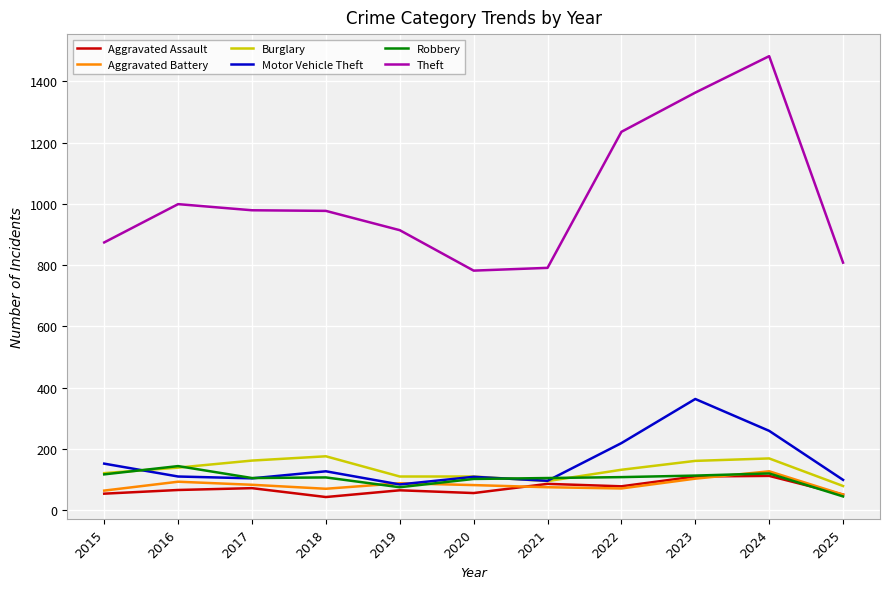

Between 2017 and 2021, which series saw the biggest shift?

Theft